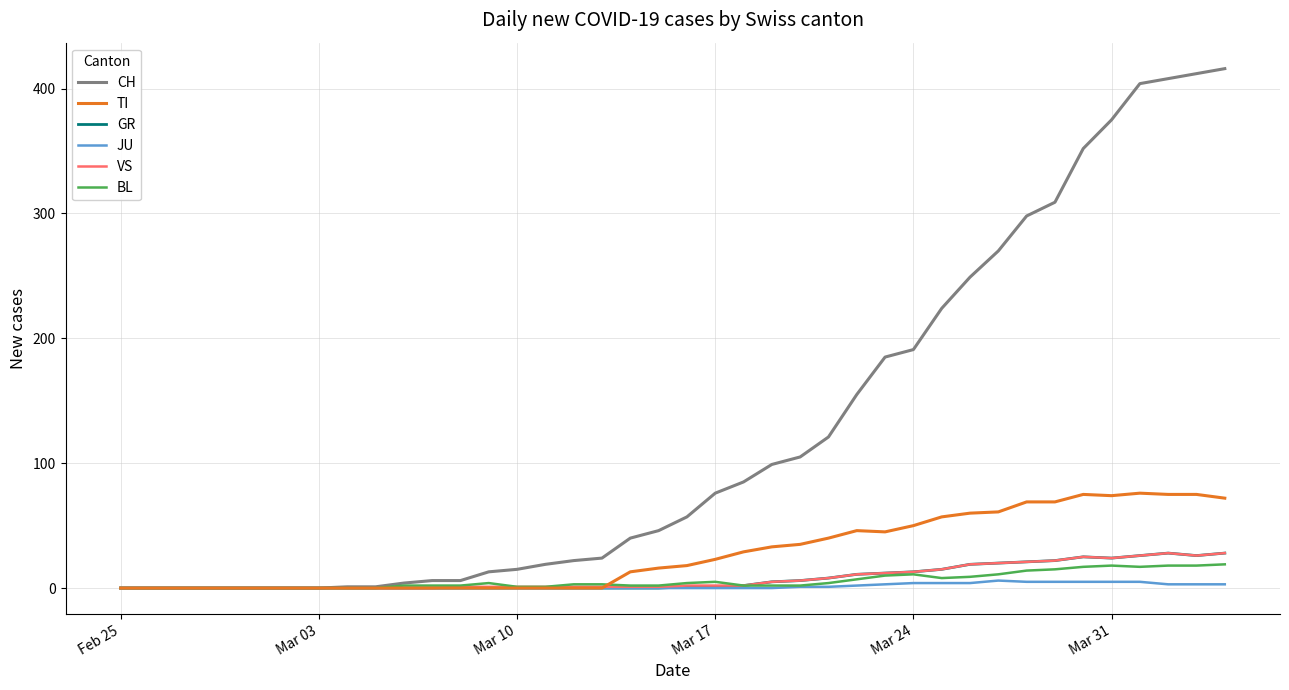

Which series has the largest total across all categories?

CH